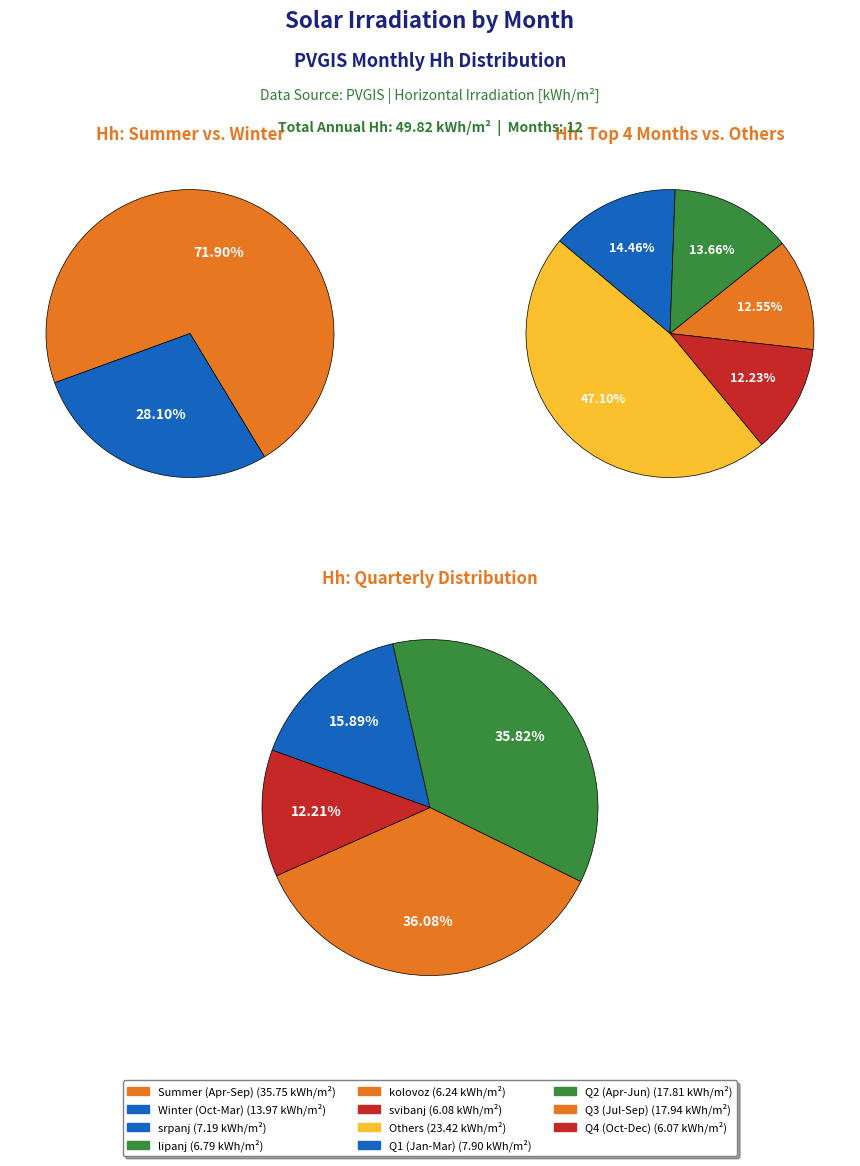

Is there a majority slice in this chart?

No